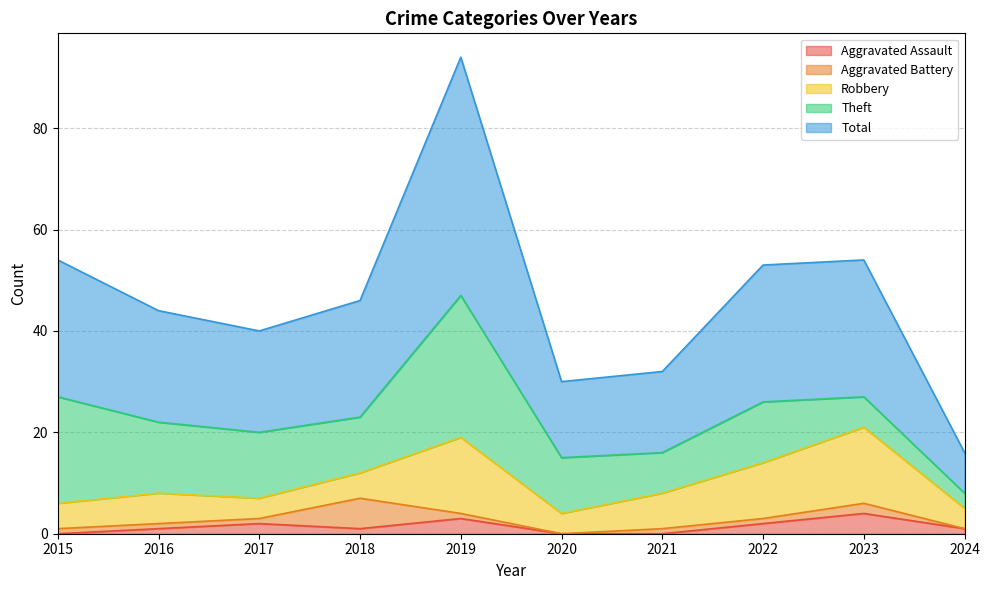

Where is the first local maximum for Theft?

2019